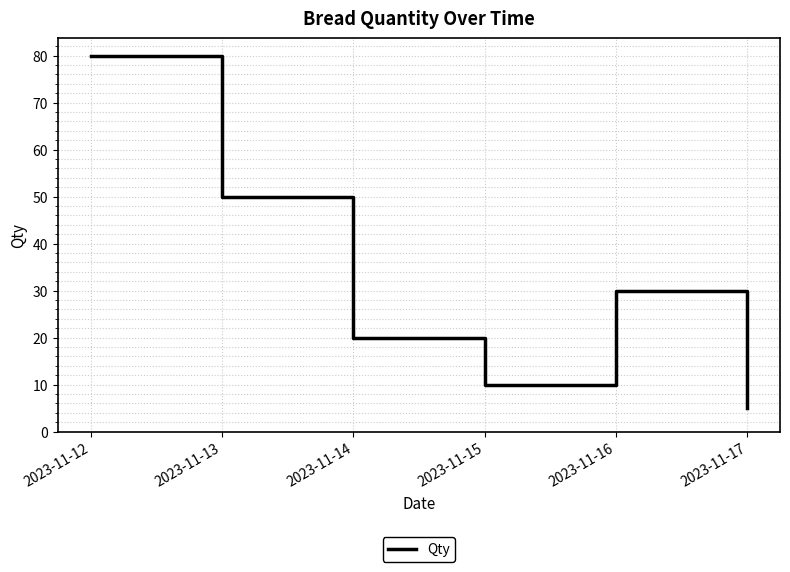

Reading right to left, extract all data points from this chart.

5	30	10	20	50	80